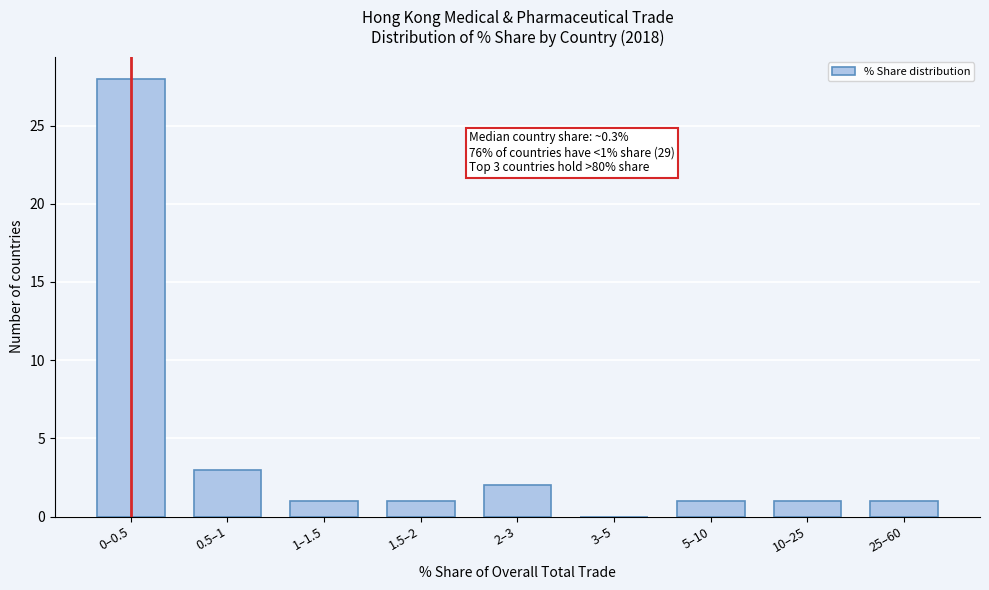

Reading left to right, list all the values displayed in this chart.

0–0.5=28	0.5–1=3	1–1.5=1	1.5–2=1	2–3=2	3–5=0	5–10=1	10–25=1	25–60=1